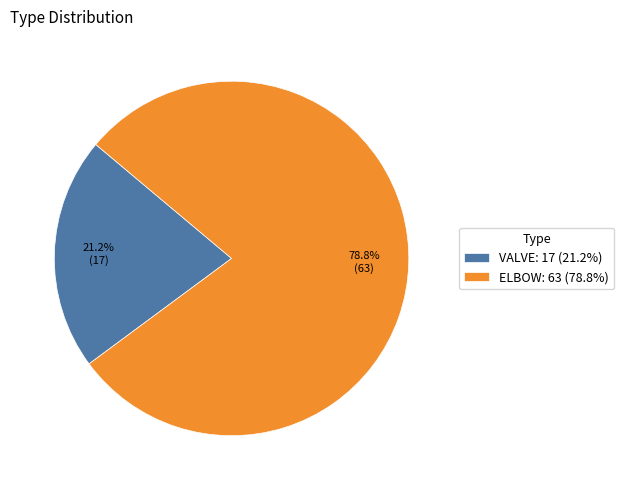

Rank the categories by value from highest to lowest.

ELBOW, VALVE